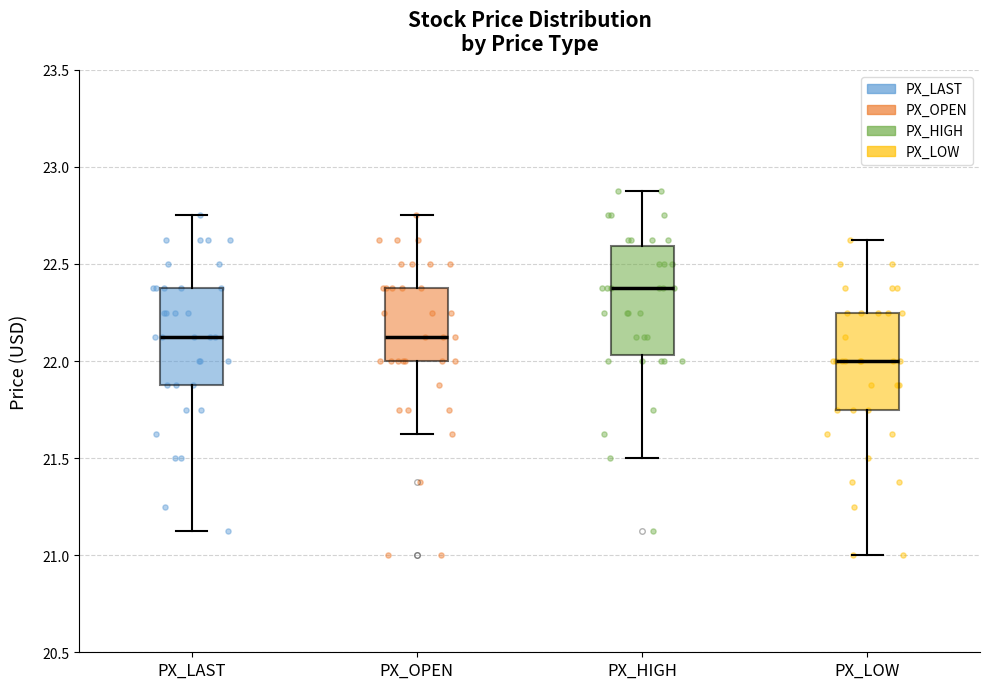

Comparing the boxes themselves (not the whiskers), which one is the tallest?

PX_HIGH